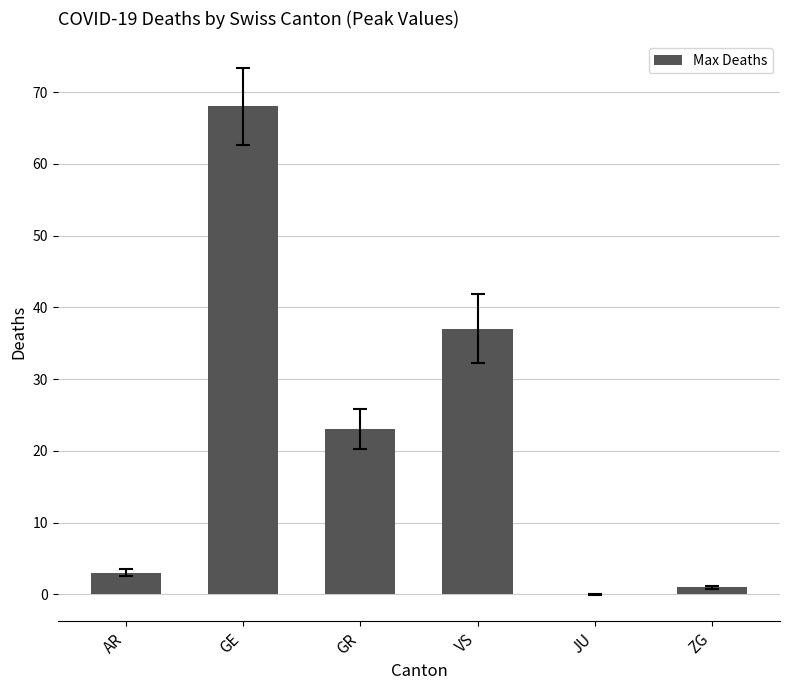

The value at JU is 0. True or false?

True